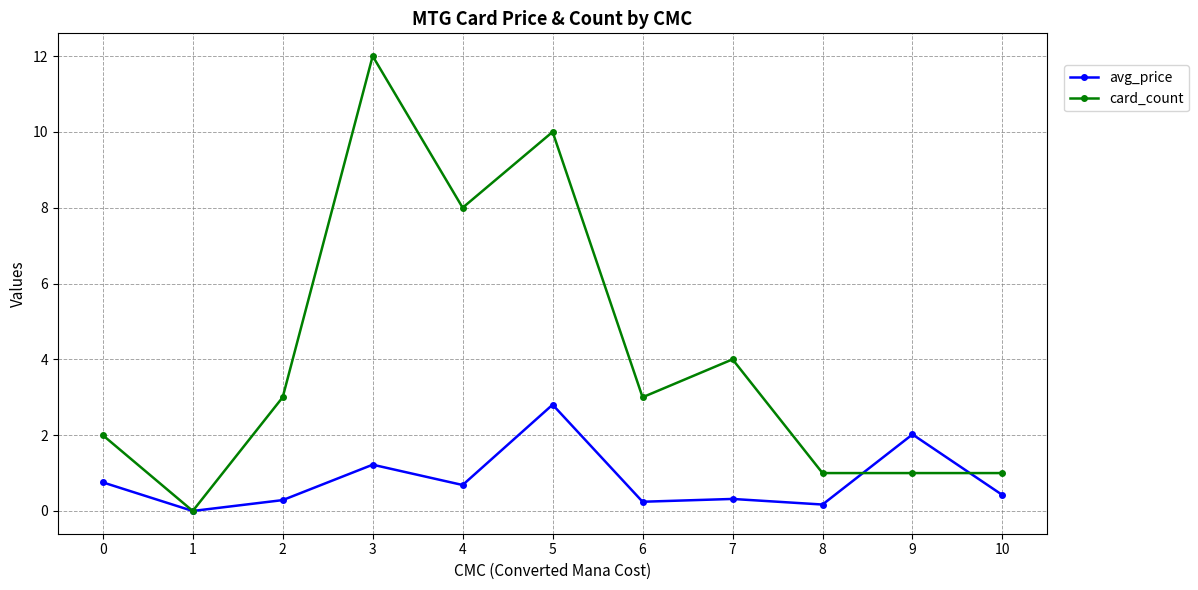

Which series has the largest range (max minus min)?

card_count